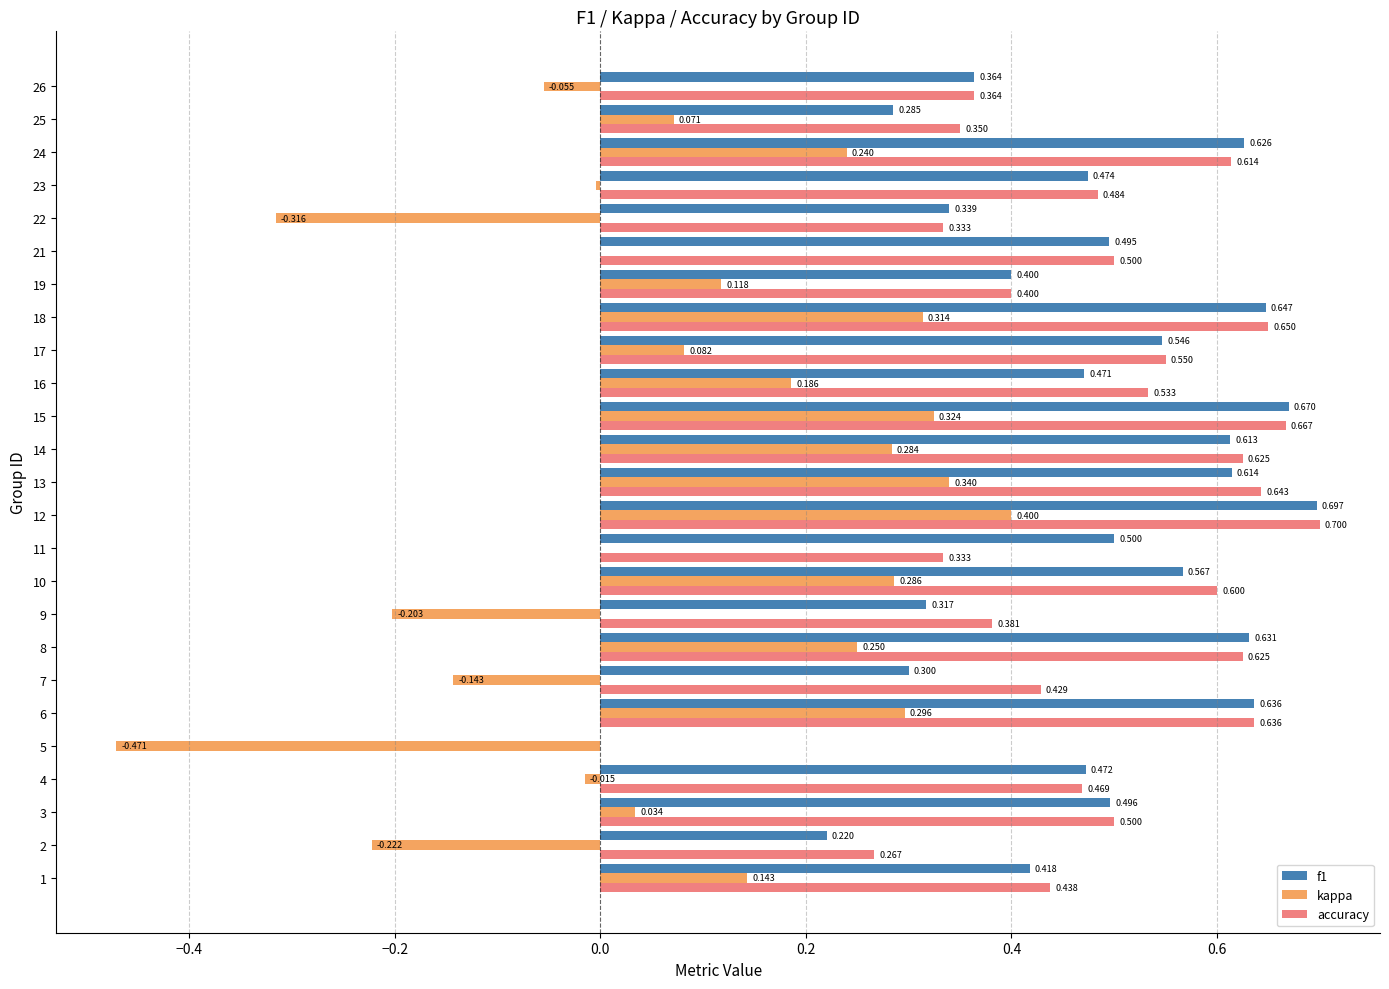

Which series changed the most between 6 and 17?

kappa